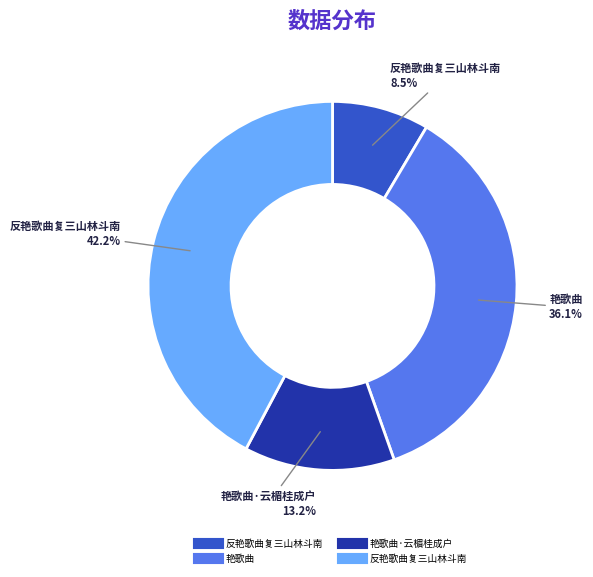

To the nearest percent, what is the average slice percentage?

25%